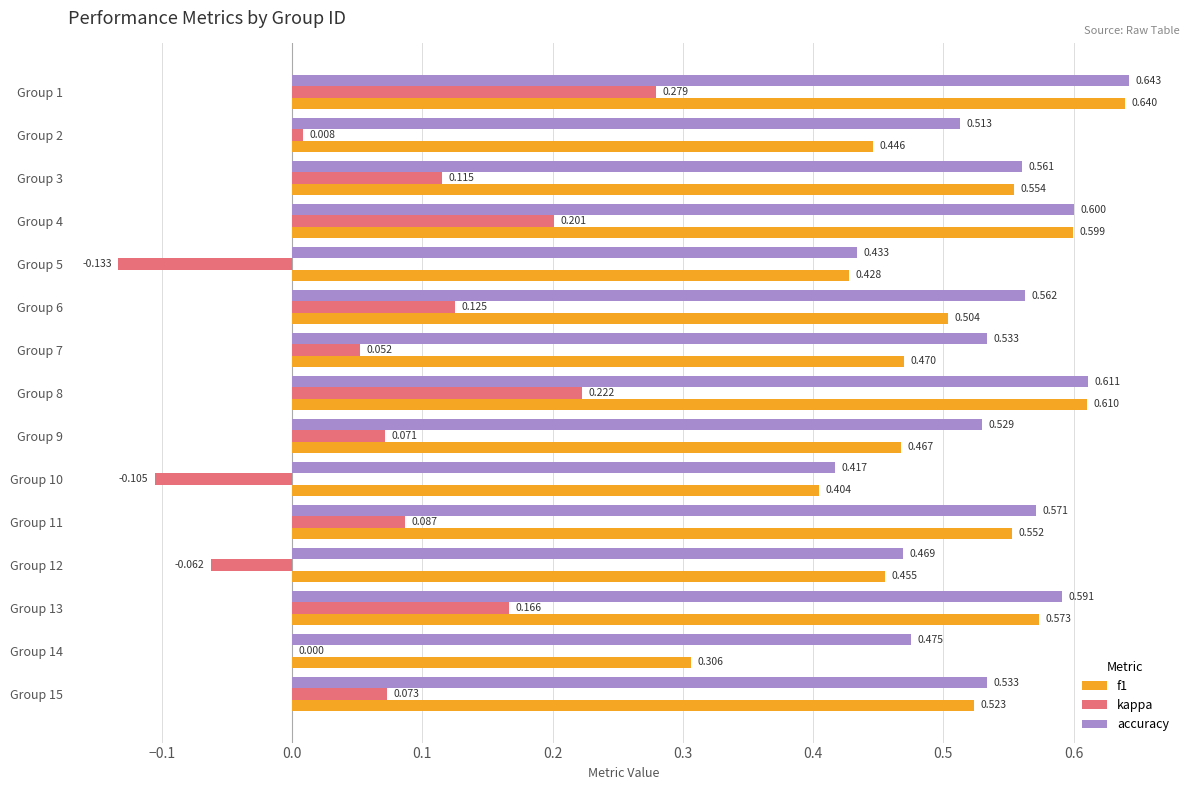

Is the value of f1 at Group 2 greater than the value of accuracy at Group 9?

No